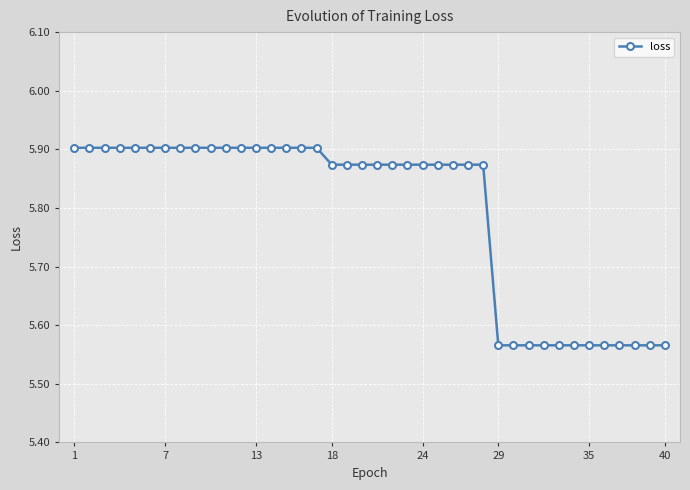

What is the sum of all values?

231.7